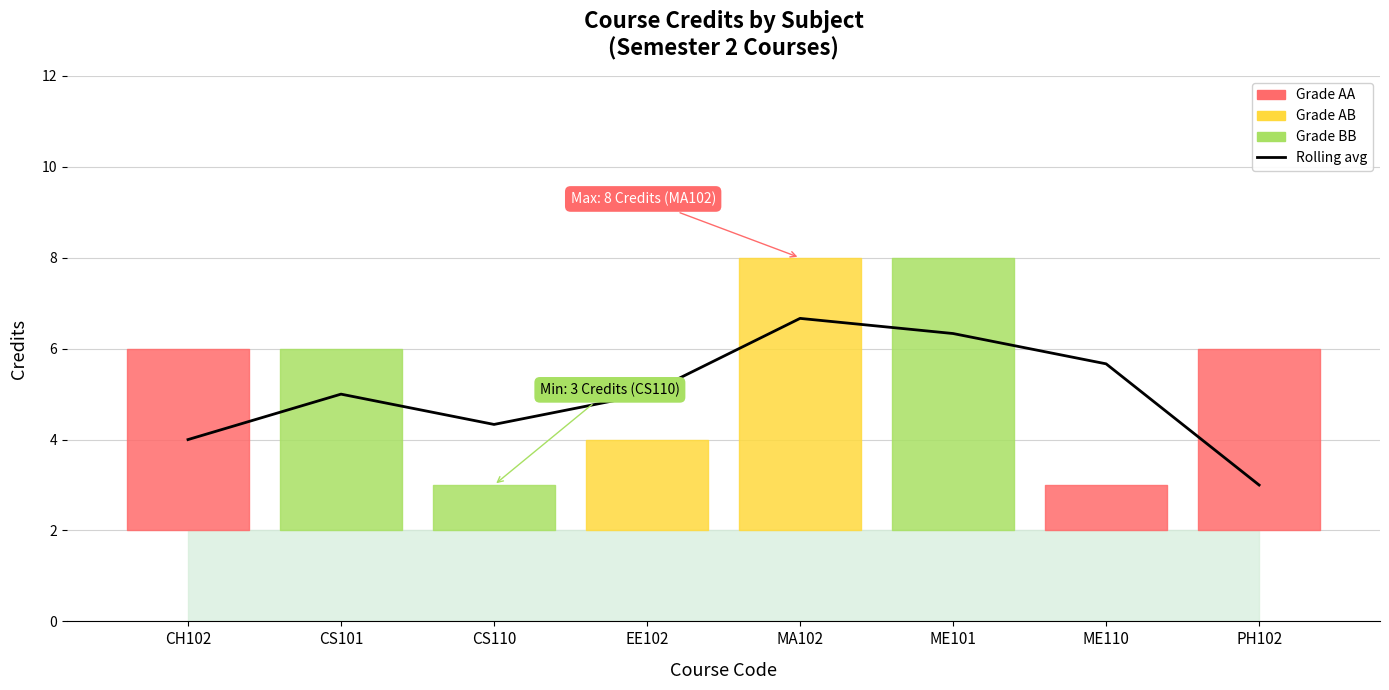

What is the change in value from CS101 to MA102?

+1.7